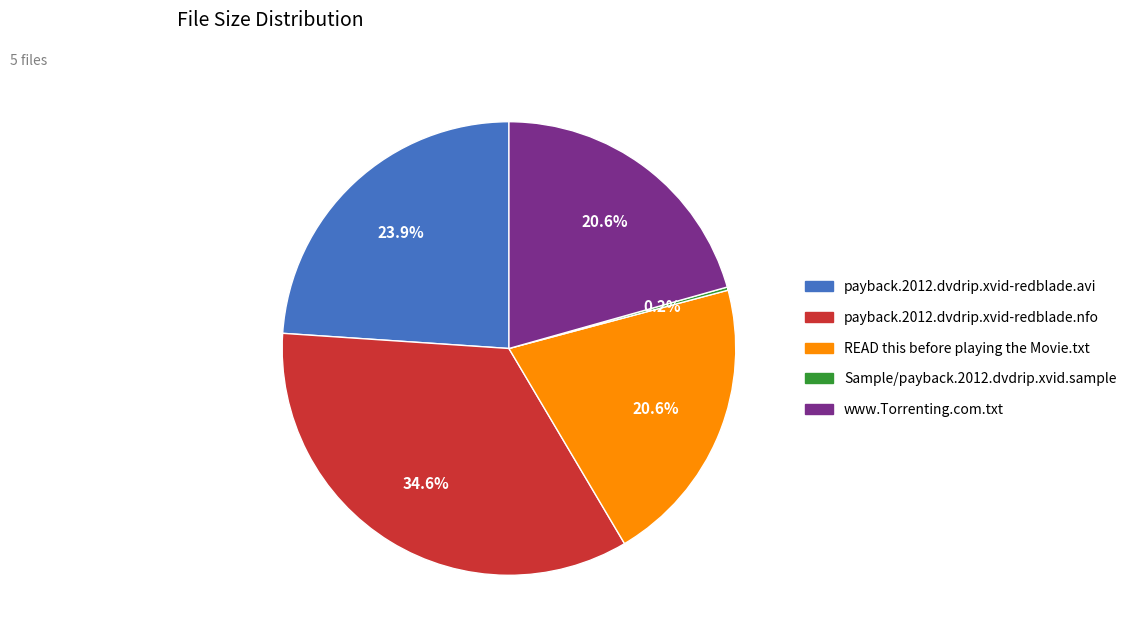

To the nearest percent, what portion does payback.2012.dvdrip.xvid-redblade.nfo represent?

35%